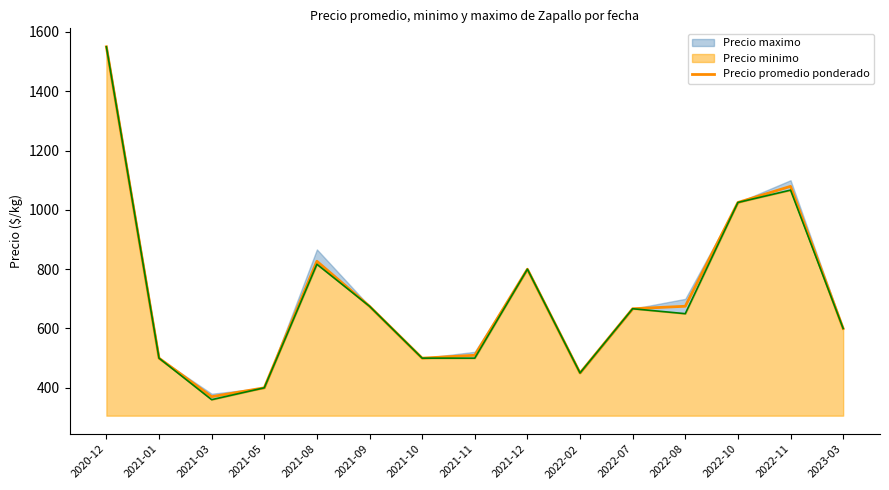

What is the difference between the maximum and second lowest values?

1150.0